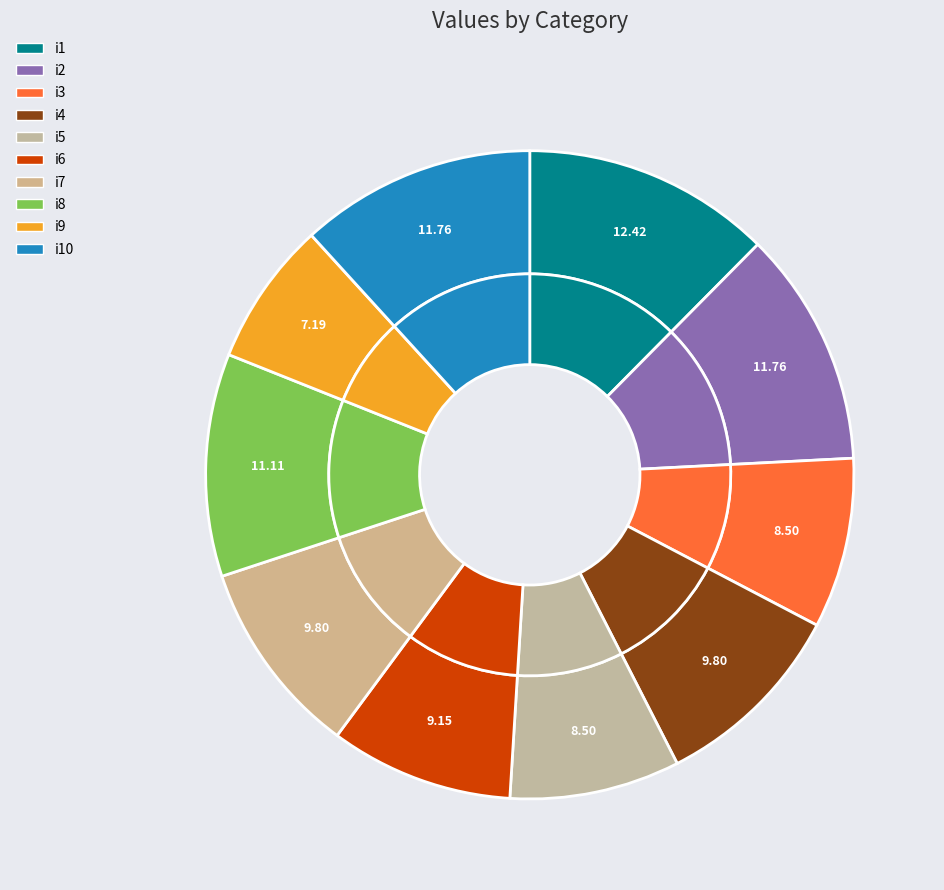

Is it true that i5 is 8% of the pie?

True